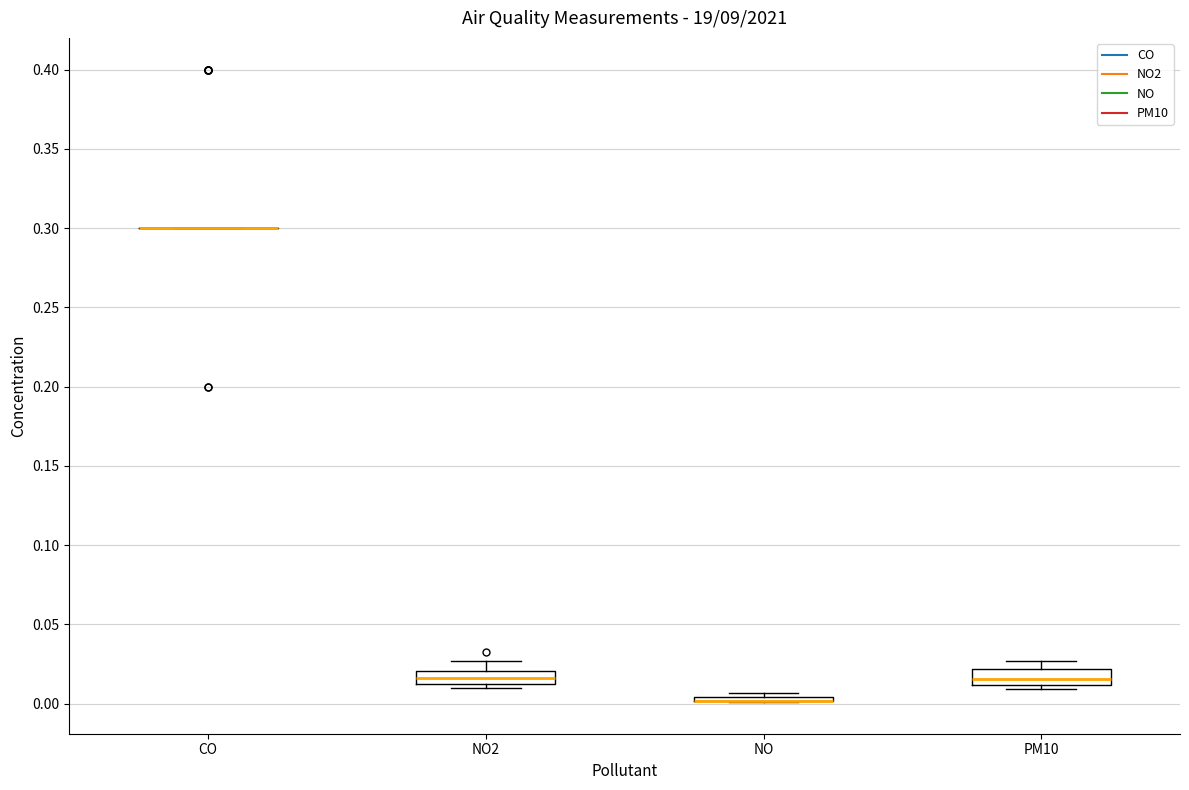

Reading left to right, read every box against the y-axis: the position of its median line, the range the box covers, and the ends of its whiskers. The values are not printed on the chart, so give them approximately, as read against the axis.

CO: box collapsed to a line at 0.300, whiskers 0.300 to 0.300
NO2: median 0.015 (inside the box), box 0.015 to 0.020, whiskers 0.010 to 0.025
NO: box collapsed to a line at 0.000, whiskers 0.000 to 0.005
PM10: median 0.015, box 0.010 to 0.020, whiskers 0.010 (just below the box's lower edge) to 0.025